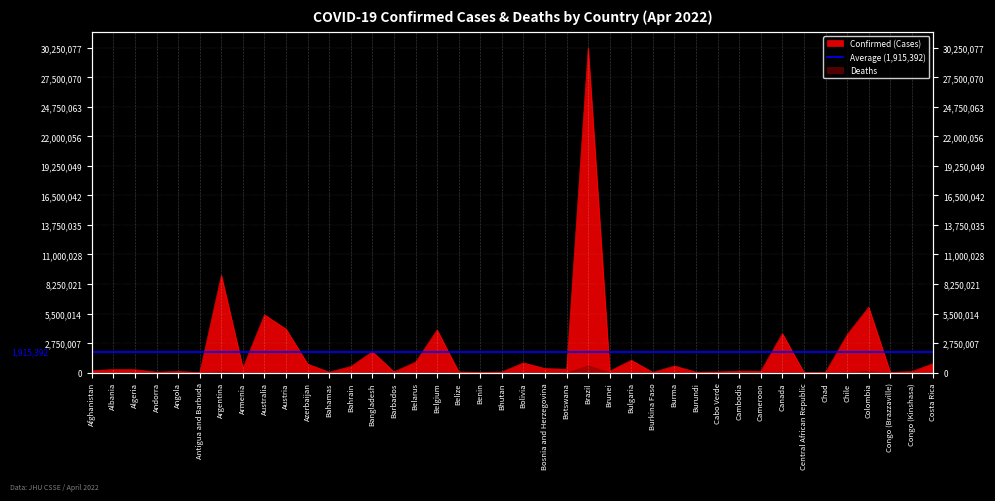

Which has a higher value, Chad or Canada?

Canada